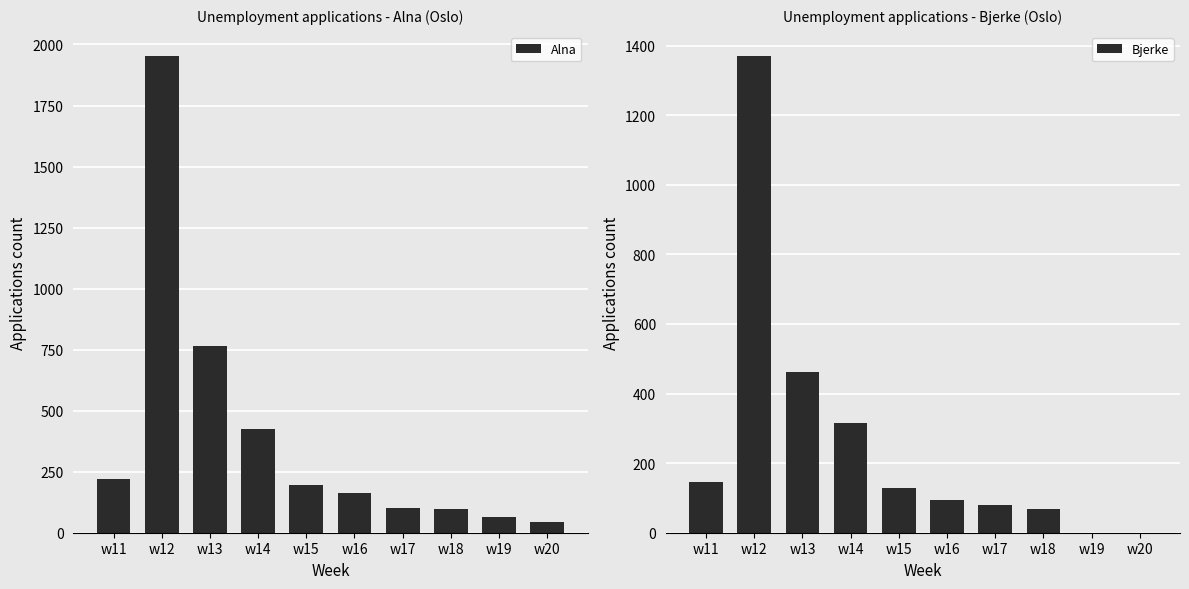

What is the difference between the Alna values at w20 and w12?

1911